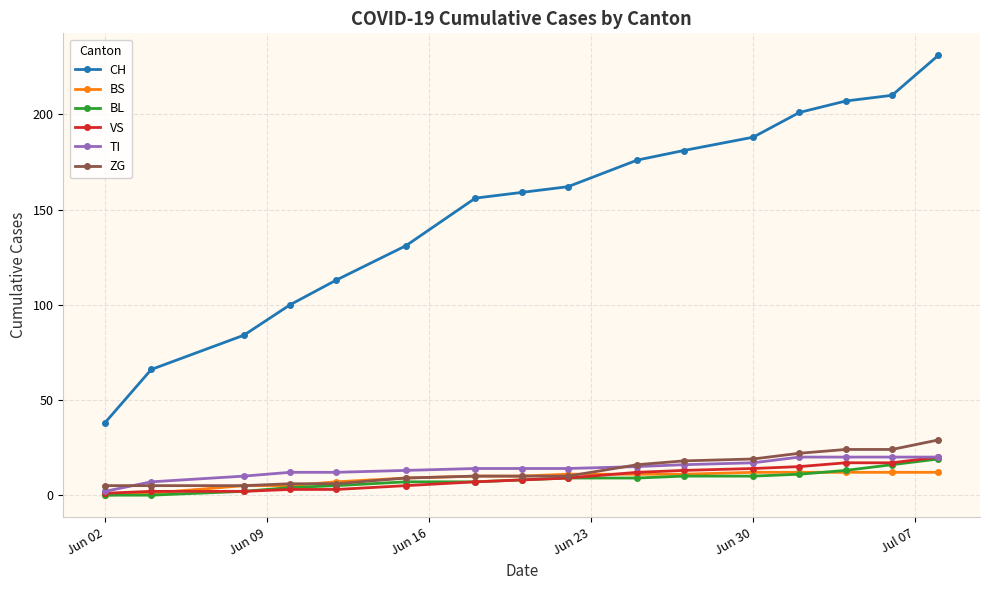

True or false: CH and TI cross at least once.

False